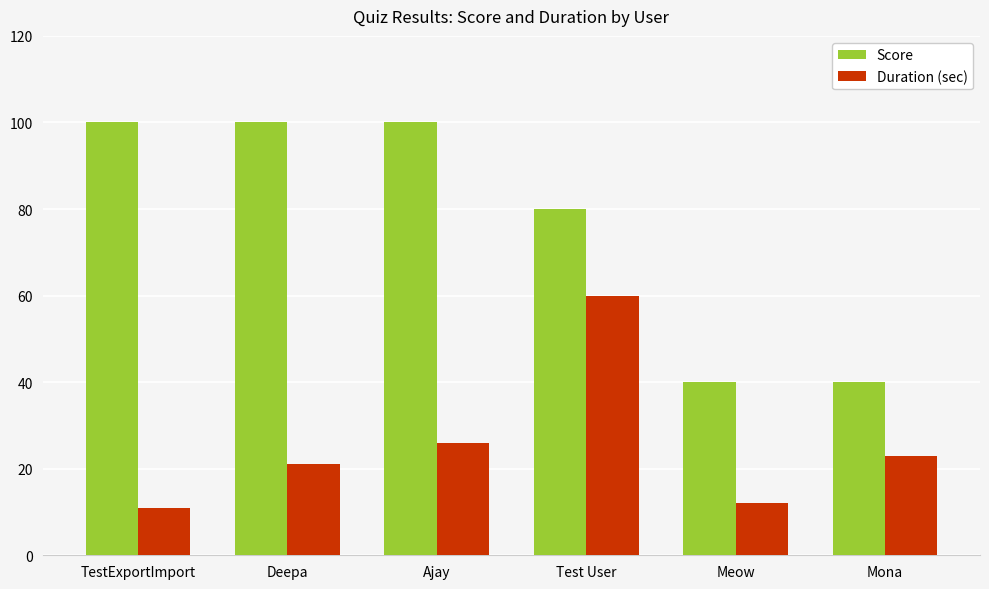

Reading left to right, transcribe all the data shown in this chart.

Score: 100	100	100	80	40	40
Duration (sec): 11	21	26	60	12	23